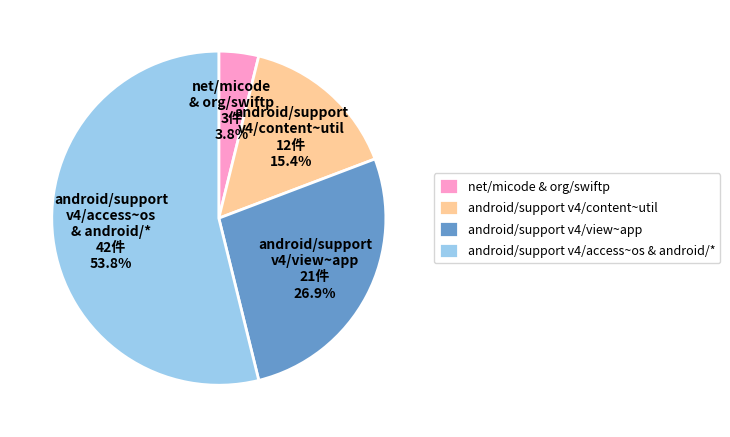

What is the ratio of the value at android/support v4/content~util to the value at android/support v4/access~os & android/*?

0.3